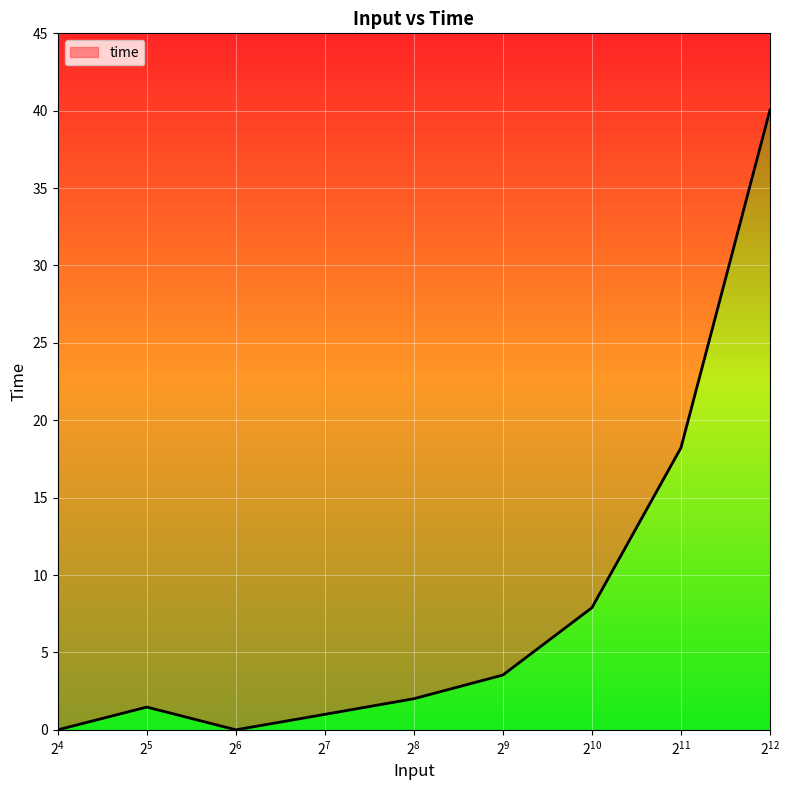

What is the difference between the values at 256 and 4096?

38.0